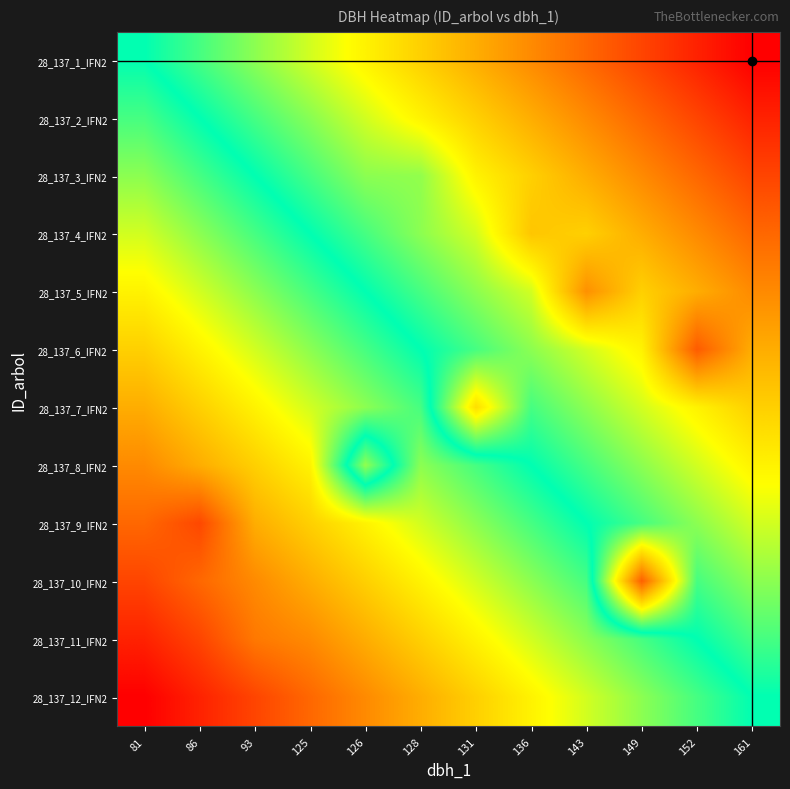

Reading left to right, list all the values displayed in this chart.

28_137_1_IFN2: 81=11.9	86=12.2	93=12.6	125=12.9	126=13.3	128=13.6	131=14.0	136=14.4	143=14.7	149=15.1	152=15.4	161=15.8
28_137_2_IFN2: 81=11.5	86=11.9	93=12.2	125=12.6	126=12.9	128=13.3	131=13.6	136=14.0	143=14.4	149=14.7	152=15.1	161=15.4
28_137_3_IFN2: 81=11.1	86=11.5	93=11.9	125=12.2	126=12.6	128=12.6	131=13.3	136=13.6	143=14.0	149=14.4	152=14.7	161=15.1
28_137_4_IFN2: 81=10.8	86=11.1	93=11.5	125=11.9	126=12.2	128=12.6	131=12.9	136=13.8	143=13.6	149=14.0	152=14.4	161=14.7
28_137_5_IFN2: 81=10.4	86=10.8	93=11.1	125=11.5	126=11.9	128=12.2	131=12.6	136=12.9	143=14.3	149=13.6	152=14.0	161=14.4
28_137_6_IFN2: 81=10.1	86=10.4	93=10.8	125=11.1	126=11.5	128=11.9	131=12.2	136=12.6	143=12.9	149=13.3	152=14.8	161=14.0
28_137_7_IFN2: 81=9.7	86=10.1	93=10.4	125=10.8	126=11.1	128=11.5	131=13.5	136=12.2	143=12.6	149=12.9	152=13.3	161=13.6
28_137_8_IFN2: 81=9.3	86=9.7	93=10.1	125=10.4	126=12.6	128=11.1	131=11.5	136=11.9	143=12.2	149=12.6	152=12.9	161=13.3
28_137_9_IFN2: 81=9.0	86=8.7	93=9.7	125=10.1	126=10.4	128=10.8	131=11.1	136=11.5	143=11.9	149=12.2	152=12.6	161=12.9
28_137_10_IFN2: 81=8.6	86=9.0	93=9.3	125=9.7	126=10.1	128=10.4	131=10.8	136=11.1	143=11.5	149=14.8	152=12.2	161=12.6
28_137_11_IFN2: 81=8.3	86=8.6	93=9.2	125=9.3	126=9.7	128=10.1	131=10.4	136=10.8	143=11.1	149=11.5	152=11.9	161=12.2
28_137_12_IFN2: 81=7.9	86=8.3	93=8.6	125=9.0	126=9.3	128=9.7	131=10.1	136=10.4	143=10.8	149=11.1	152=11.5	161=11.9